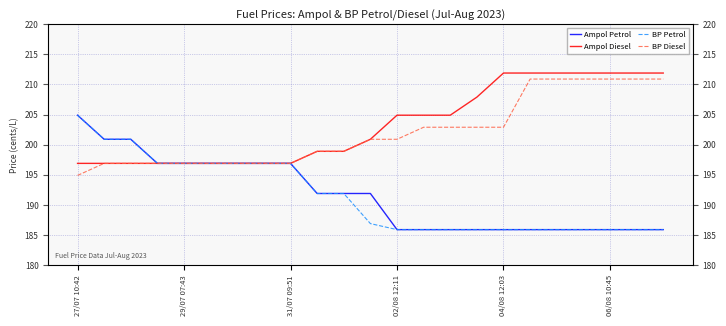

True or false: Ampol Diesel has more than 2 points higher than both neighbors.

False